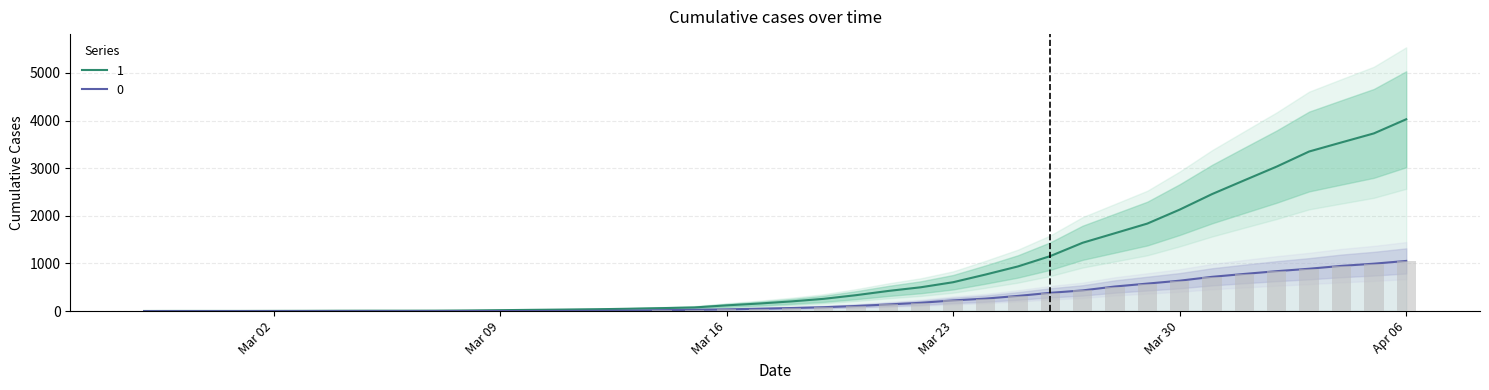

Reading left to right, extract all data points from this chart.

1: 3	4	4	4	5	6	8	9	9	10	14	20	27	33	40	50	63	77	121	159	204	258	335	424	501	607	768	938	1155	1435	1636	1838	2131	2457	2747	3035	3351	3542	3731	4028
0: 0	0	0	0	0	0	0	0	0	1	2	2	2	4	6	11	20	28	37	51	65	82	108	140	175	225	263	319	384	435	517	578	639	720	781	839	890	950	996	1054